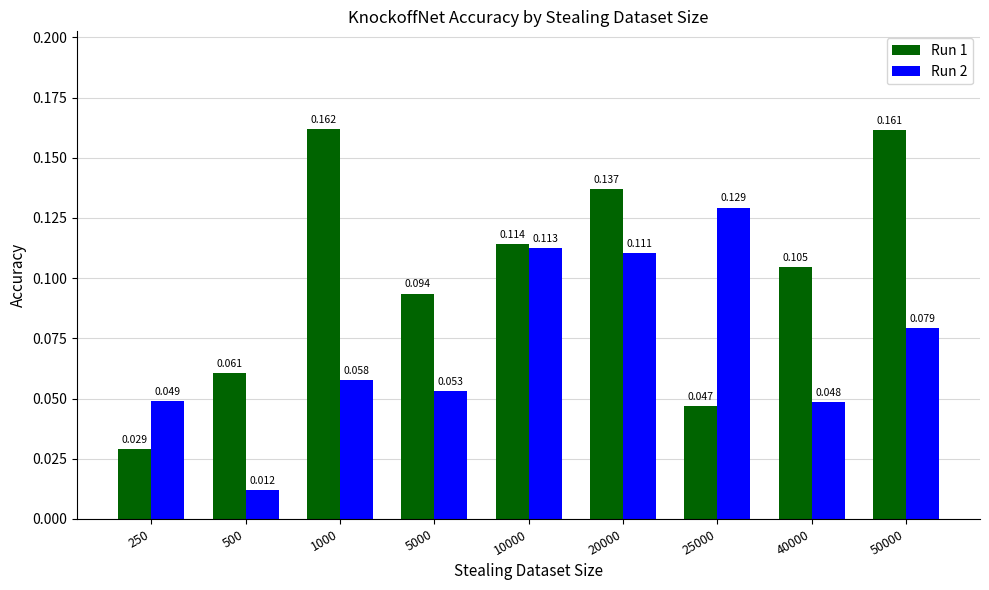

Is the value of Run 1 at 5000 greater than the value of Run 2 at 25000?

No